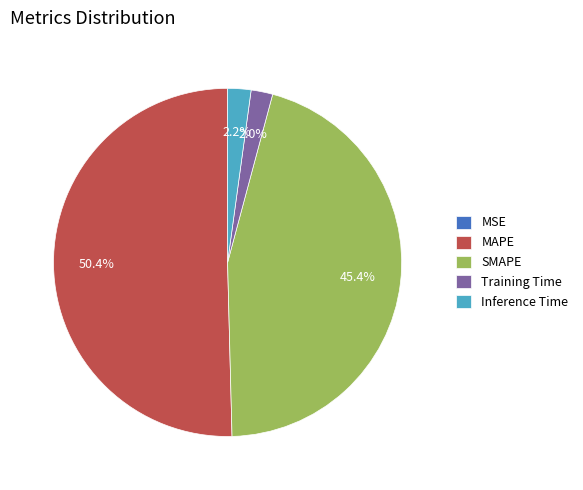

Is there a majority slice in this chart?

Yes